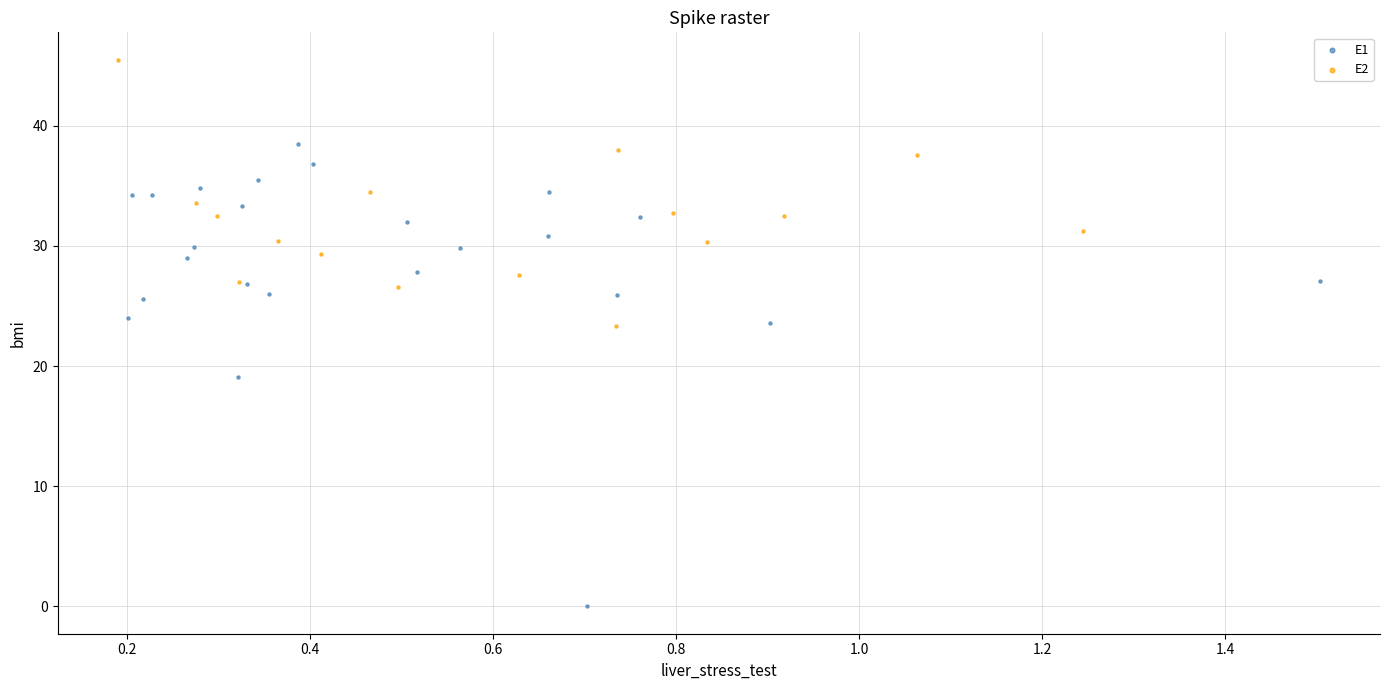

Which series has the widest spread of Y values?

E1